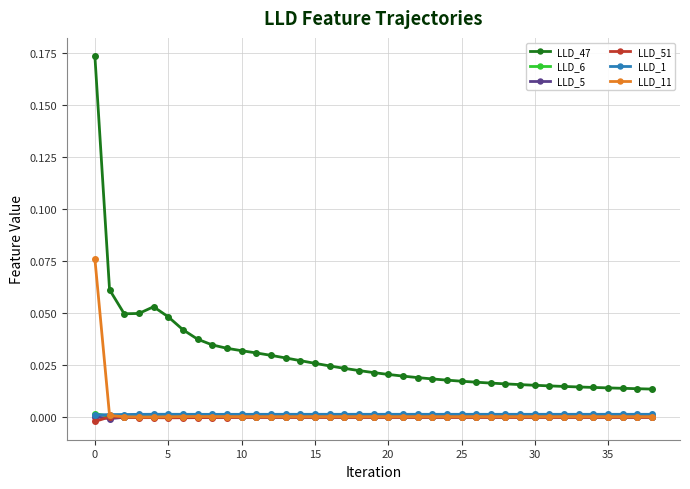

What are all the series names shown in the legend?

LLD_47, LLD_6, LLD_5, LLD_51, LLD_1, LLD_11